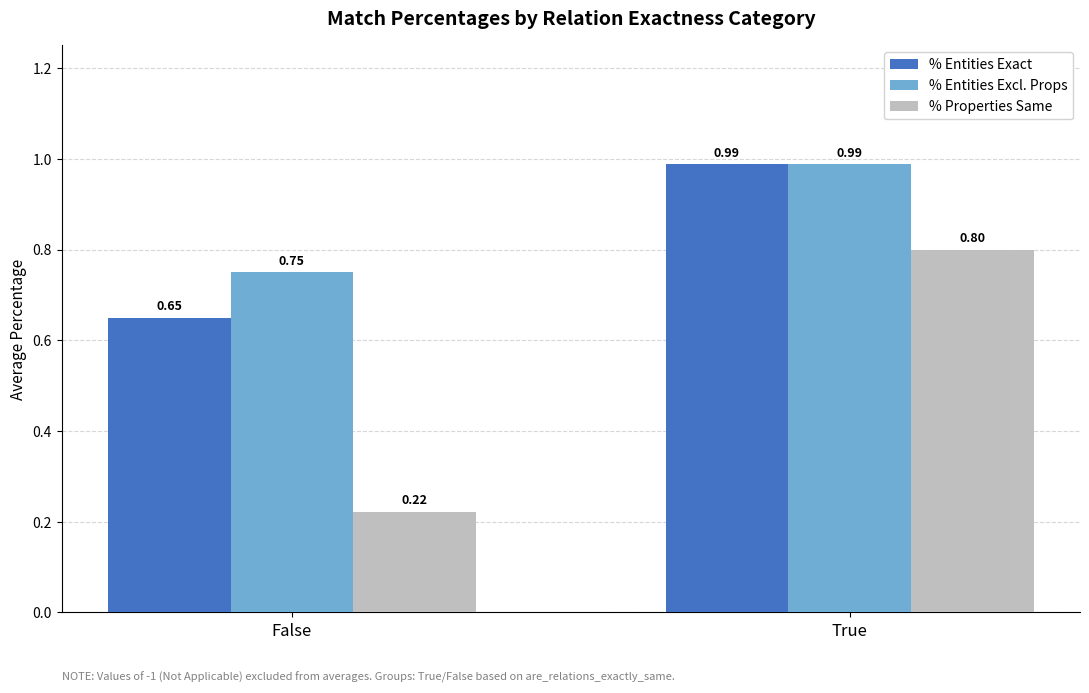

What is the sum of the % Entities Exact values at True and False?

1.6